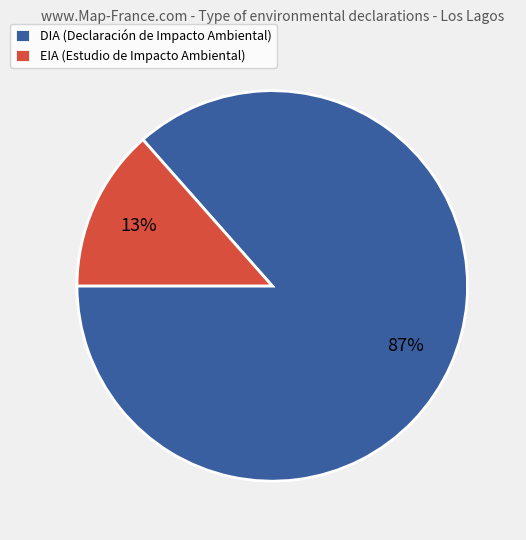

Which slice is the largest?

DIA